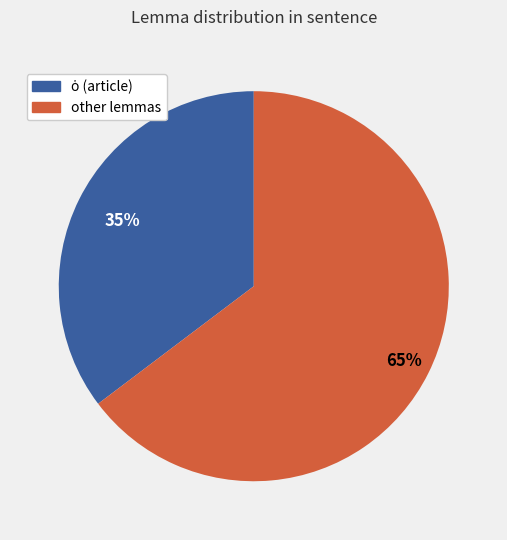

Count the number of slices in the pie.

2